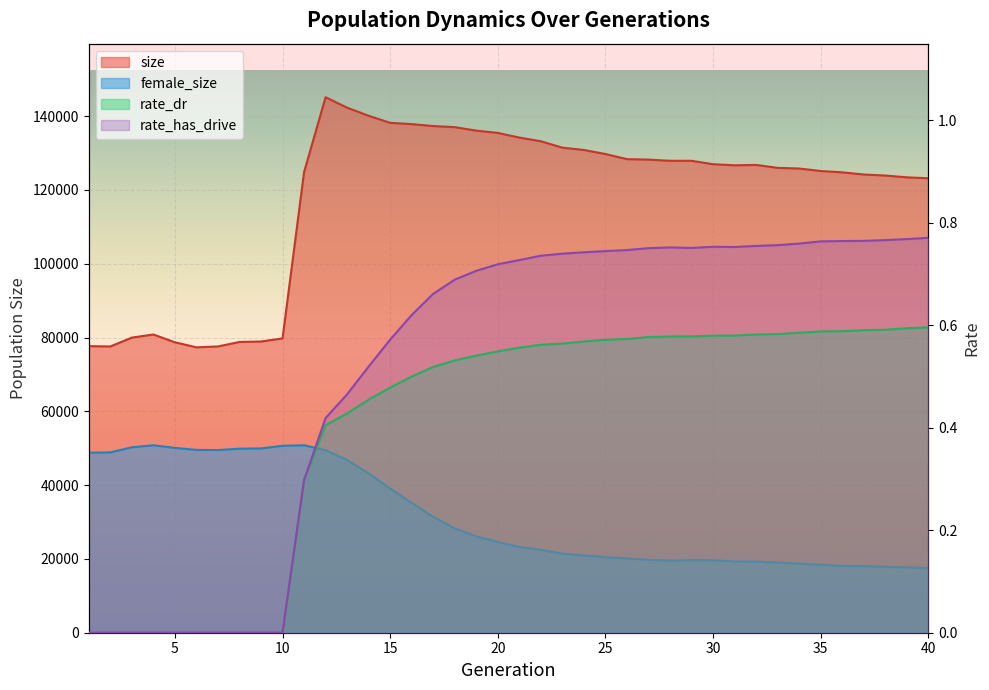

True or false: female_size and size cross at least once.

False